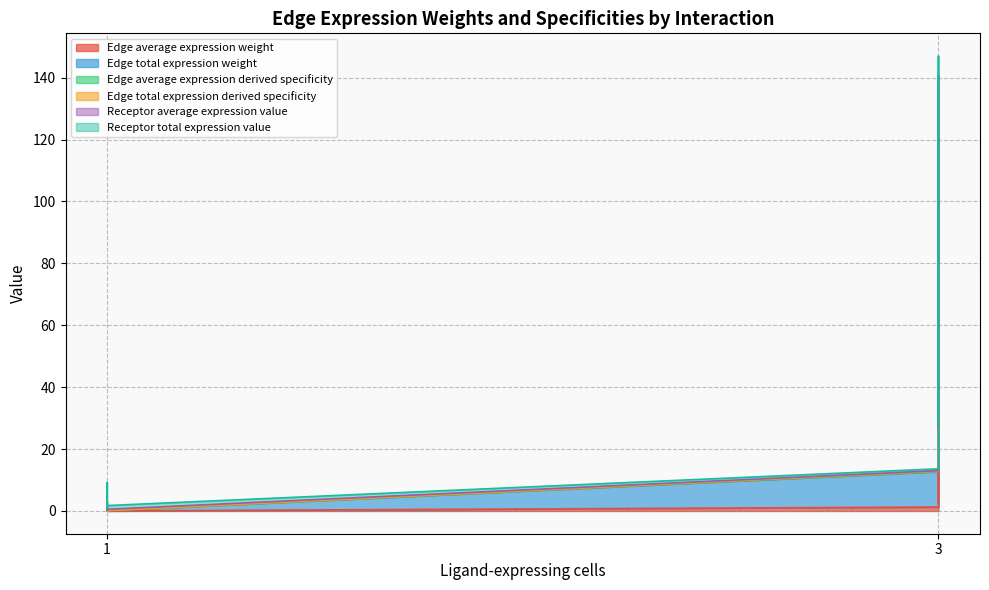

The Edge average expression derived specificity series shows 17.2 at 3. True or false?

False